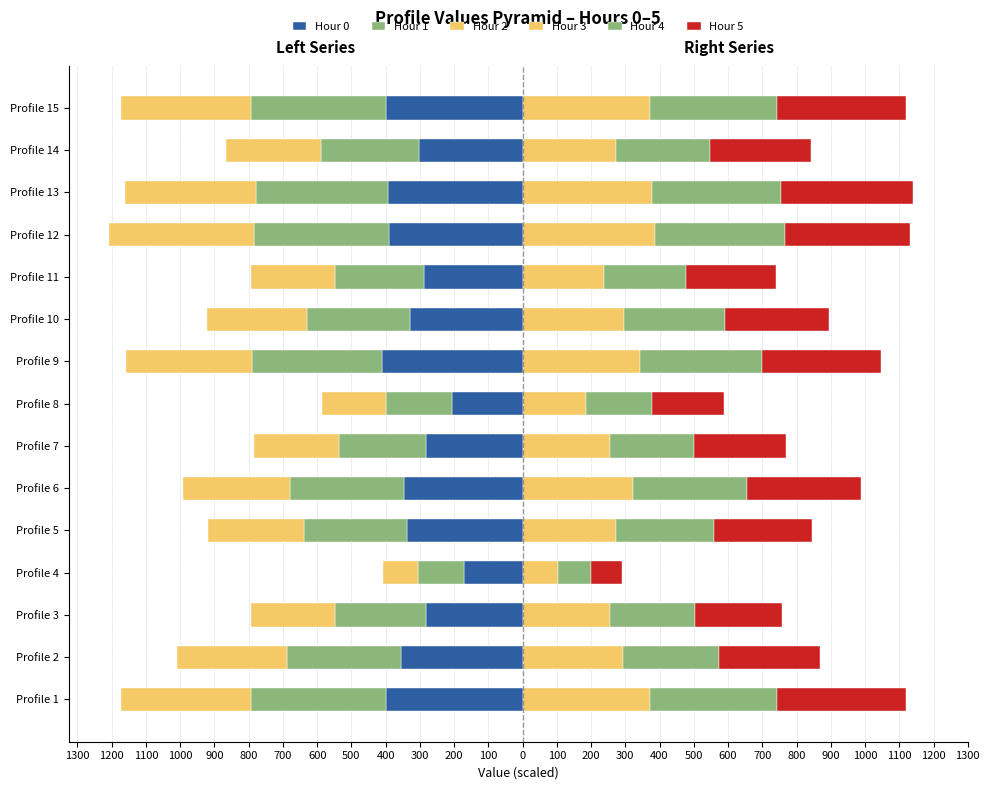

What is the smallest value displayed?

-423.5